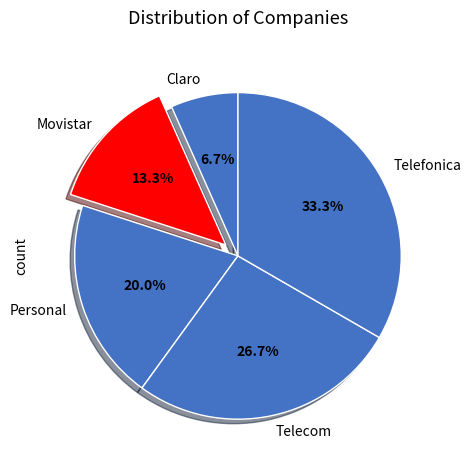

What is the ratio of the value at Personal to the value at Telefonica?

0.6